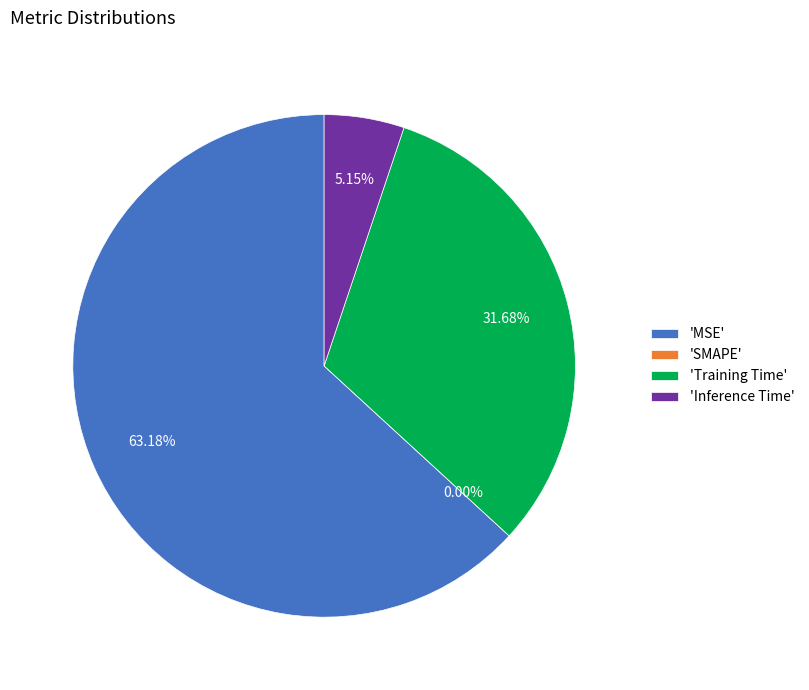

What is the smallest slice in the pie chart?

SMAPE